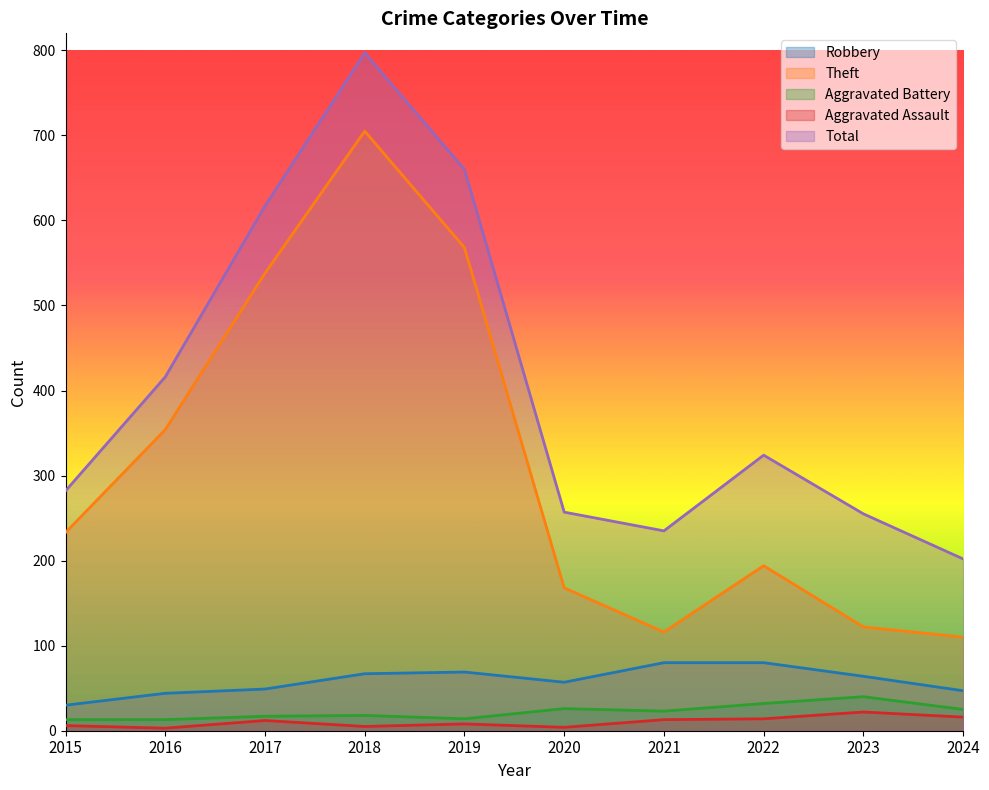

What are all the series names shown in the legend?

Robbery, Theft, Aggravated Battery, Aggravated Assault, Total